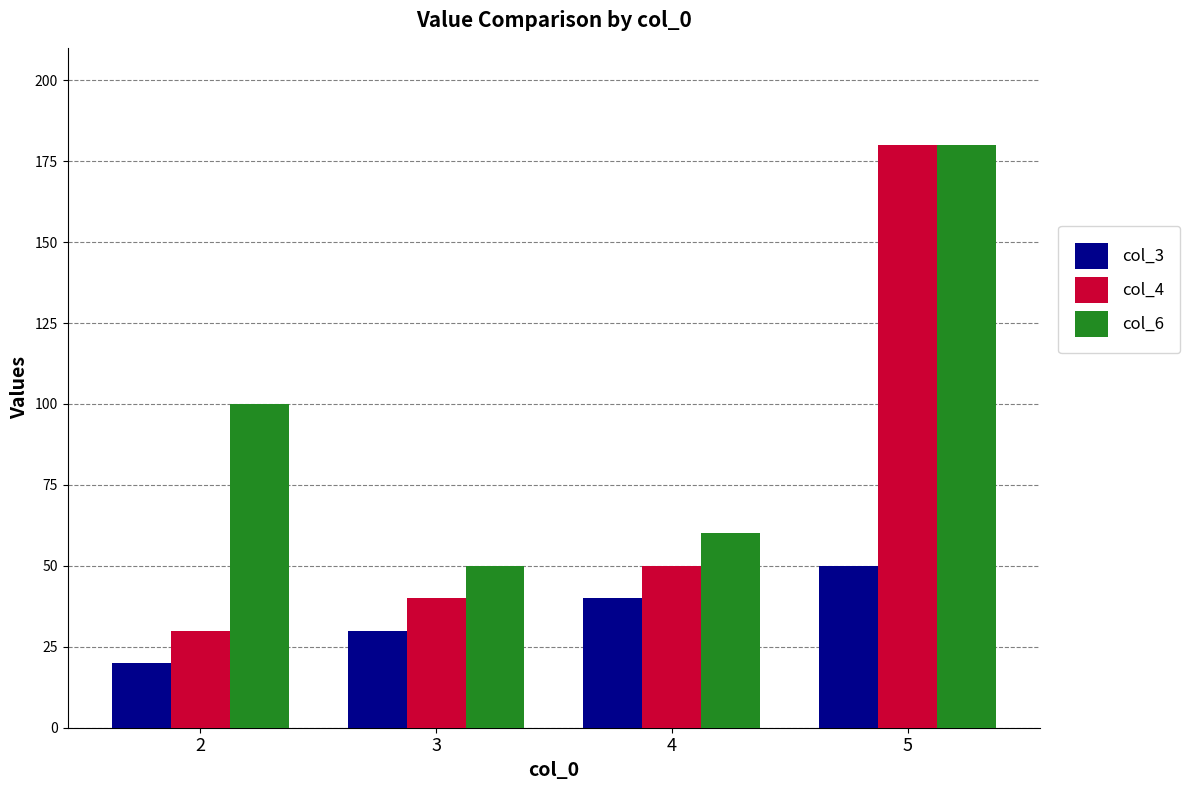

Does the chart contain any negative values?

No